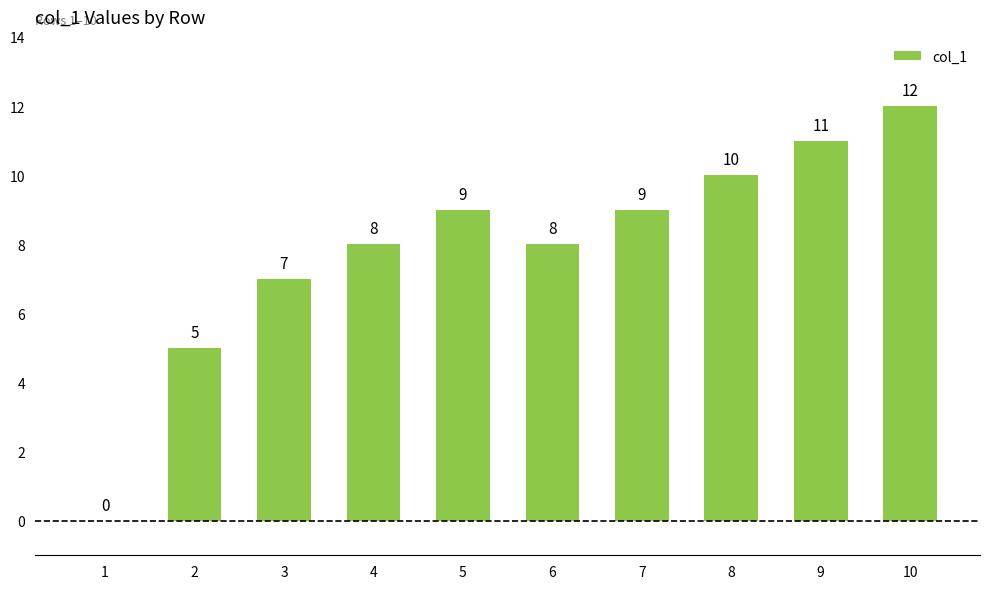

What is the average value?

8